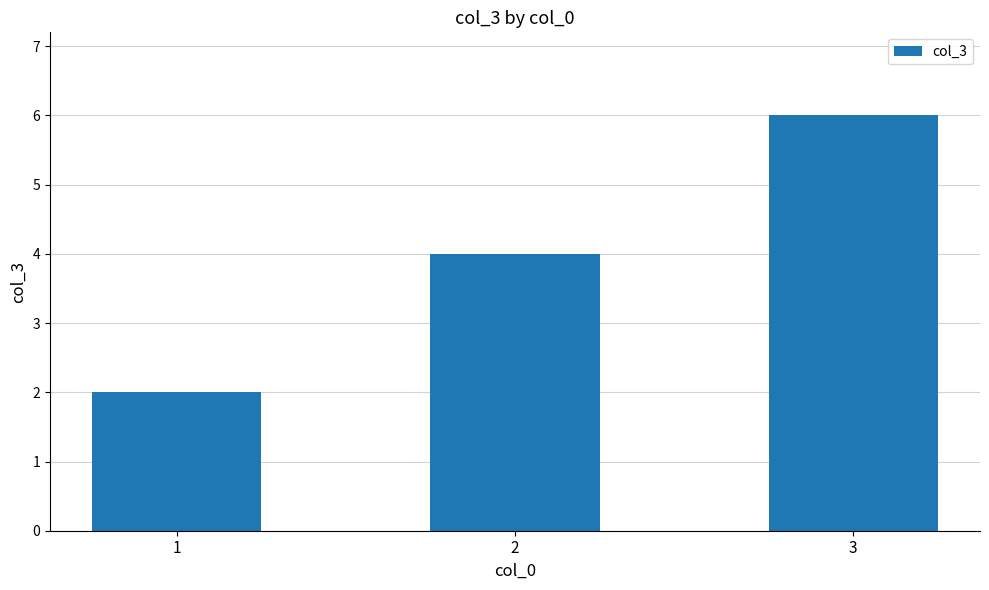

Is it true that the value at 3 is 1?

False